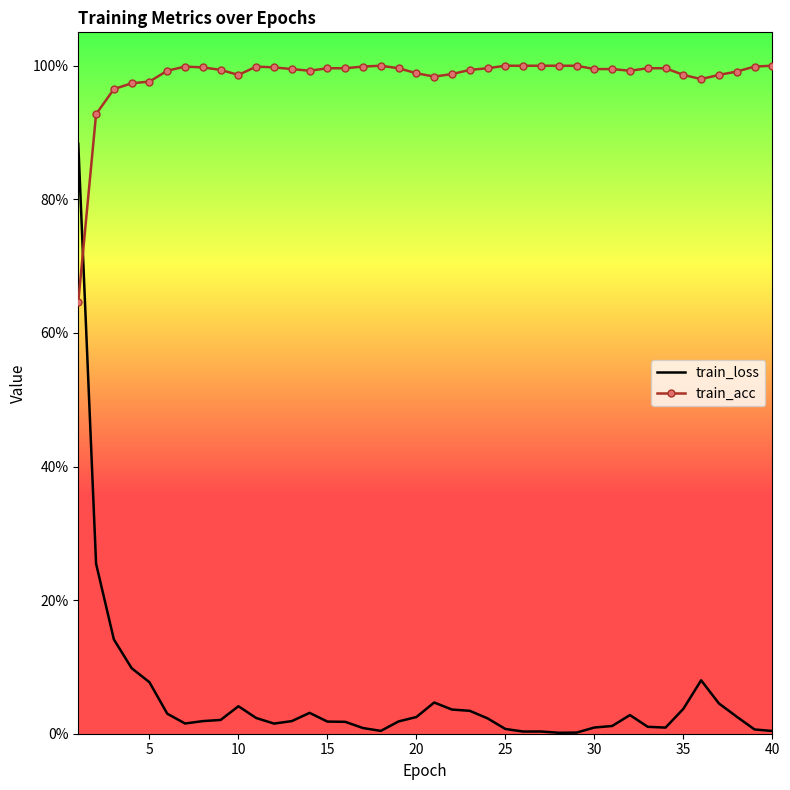

What are all the series names shown in the legend?

train_loss, train_acc